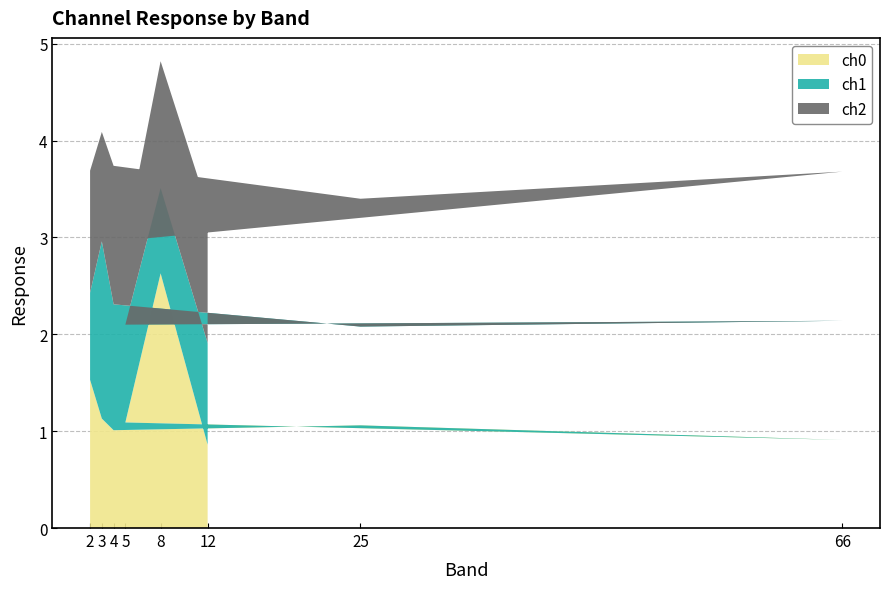

Reading left to right, extract all data points from this chart.

ch0: 2=1.5	3=1.1	4=1.0	25=1.1	66=0.9	5=1.1	8=2.6	12=0.9
ch1: 2=0.9	3=1.8	4=1.3	25=1.0	66=1.2	5=1.0	8=0.9	12=1.1
ch2: 2=1.3	3=1.1	4=1.4	25=1.3	66=1.5	5=0.9	8=1.3	12=1.4